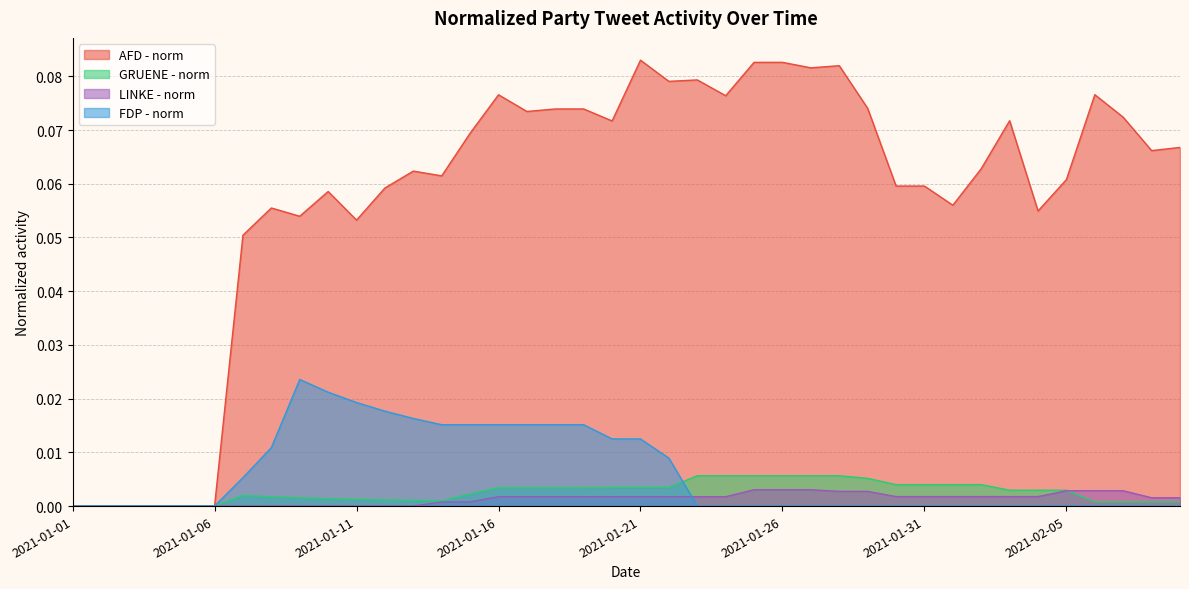

Does the chart have visible grid lines?

Yes